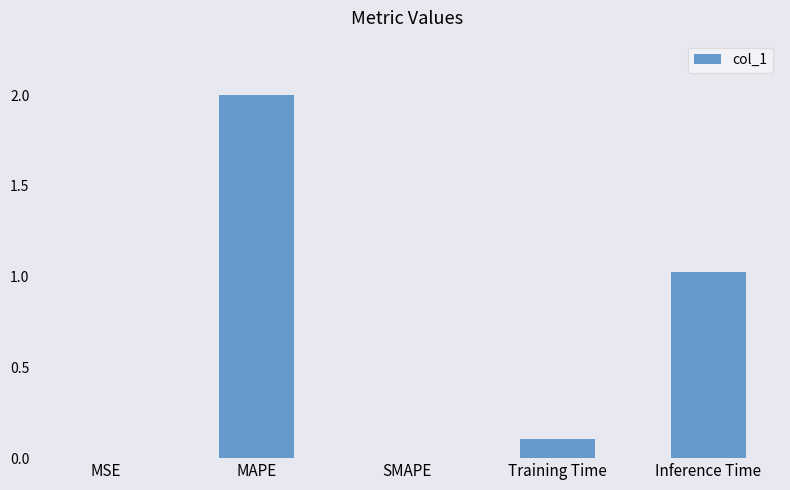

What is the greatest value displayed?

2.0